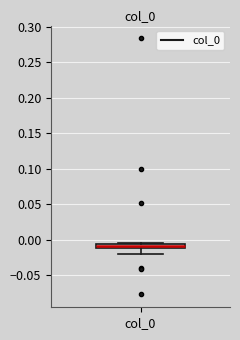

Where is the upper edge of the box for col_0 on the y-axis? The values are not printed on the chart, so give them approximately, as read against the axis.

-0.005